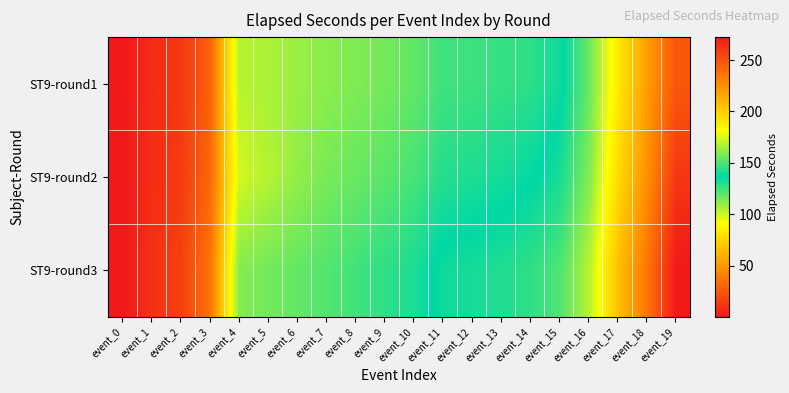

Reading left to right, what are all the values shown in this chart?

ST9-round1: event_0=0.0	event_1=7.7	event_2=11.9	event_3=28.6	event_4=103.8	event_5=106.0	event_6=108.9	event_7=111.6	event_8=113.7	event_9=115.6	event_10=118.7	event_11=125.0	event_12=125.3	event_13=126.6	event_14=128.2	event_15=133.6	event_16=154.7	event_17=189.5	event_18=219.9	event_19=247.8
ST9-round2: event_0=0.0	event_1=8.1	event_2=13.5	event_3=31.2	event_4=98.5	event_5=104.3	event_6=110.2	event_7=114.8	event_8=117.4	event_9=119.9	event_10=123.5	event_11=129.7	event_12=131.0	event_13=132.4	event_14=135.2	event_15=140.3	event_16=158.9	event_17=195.3	event_18=225.1	event_19=260.4
ST9-round3: event_0=0.1	event_1=9.2	event_2=15.3	event_3=35.6	event_4=112.7	event_5=115.8	event_6=118.5	event_7=121.3	event_8=124.6	event_9=127.9	event_10=131.2	event_11=138.6	event_12=140.1	event_13=141.8	event_14=144.5	event_15=150.2	event_16=168.4	event_17=205.7	event_18=235.8	event_19=272.3